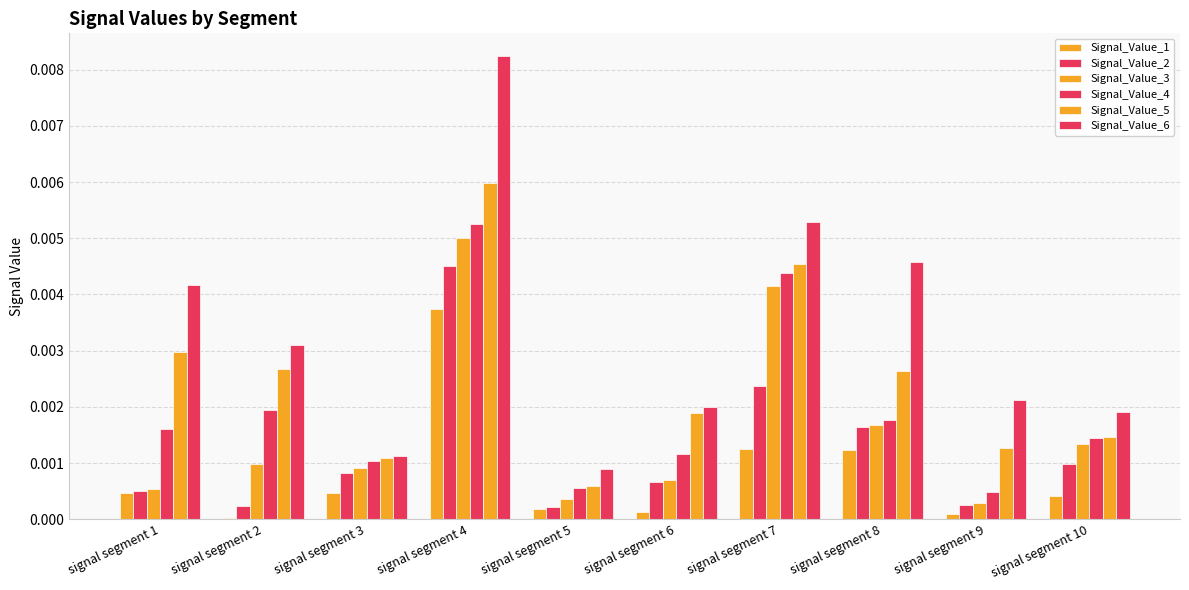

How many groups of bars are there?

10